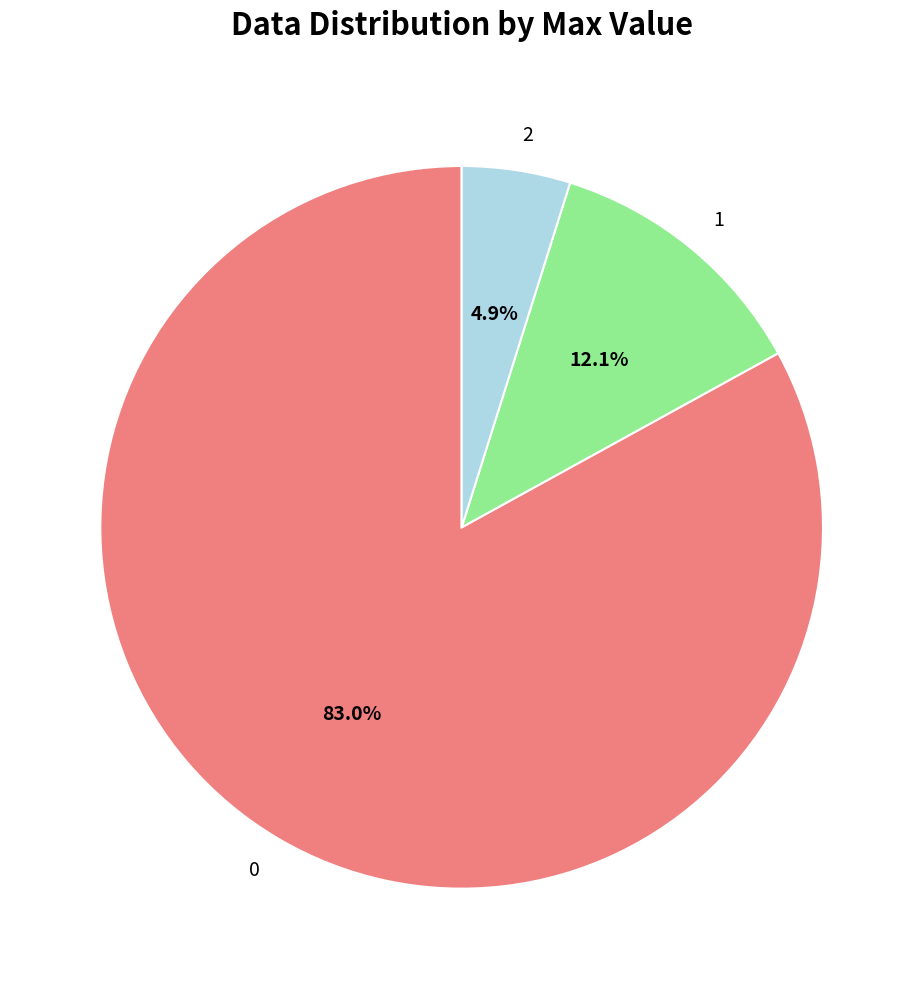

To the nearest percent, what is the average slice percentage?

33%